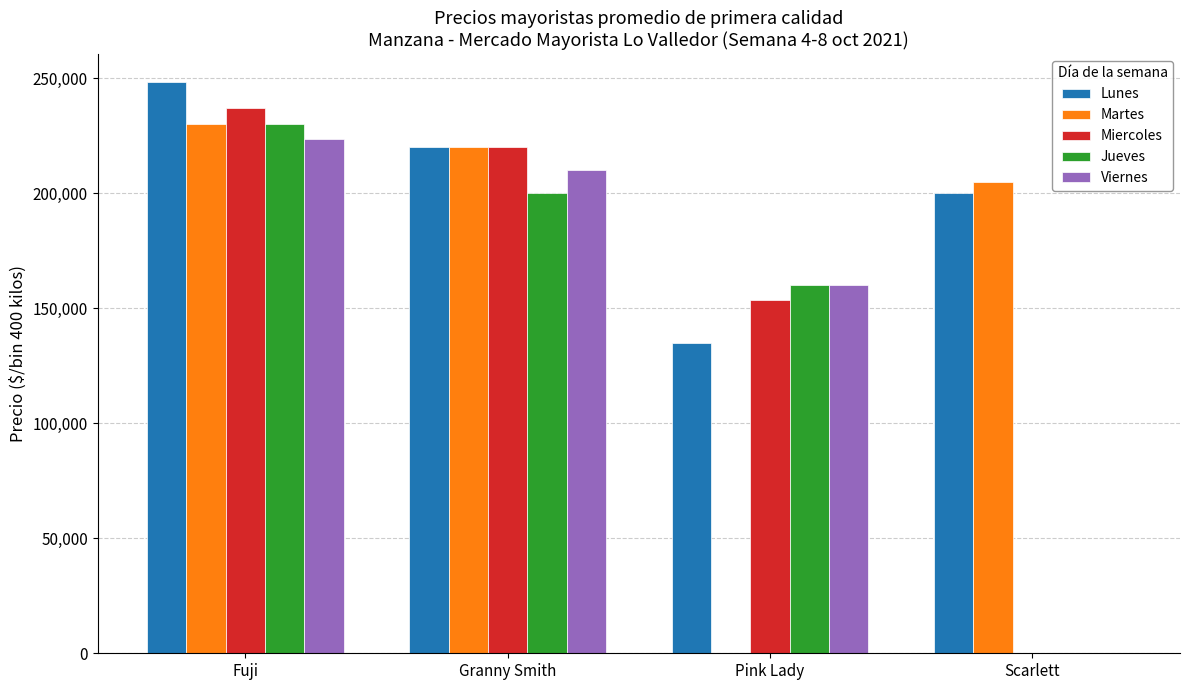

How many data points does each series have?

4